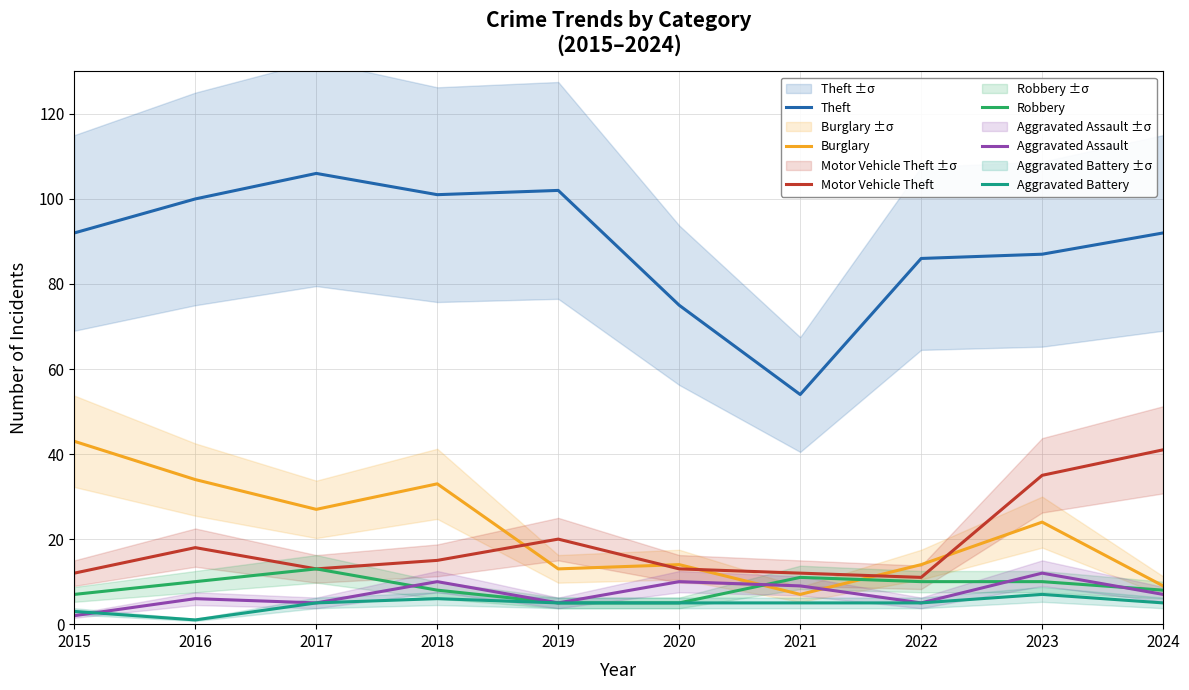

Reading left to right, extract all data points from this chart.

Theft: 92	100	106	101	102	75	54	86	87	92
Burglary: 43	34	27	33	13	14	7	14	24	9
Motor Vehicle Theft: 12	18	13	15	20	13	12	11	35	41
Robbery: 7	10	13	8	5	5	11	10	10	8
Aggravated Assault: 2	6	5	10	5	10	9	5	12	7
Aggravated Battery: 3	1	5	6	5	5	5	5	7	5